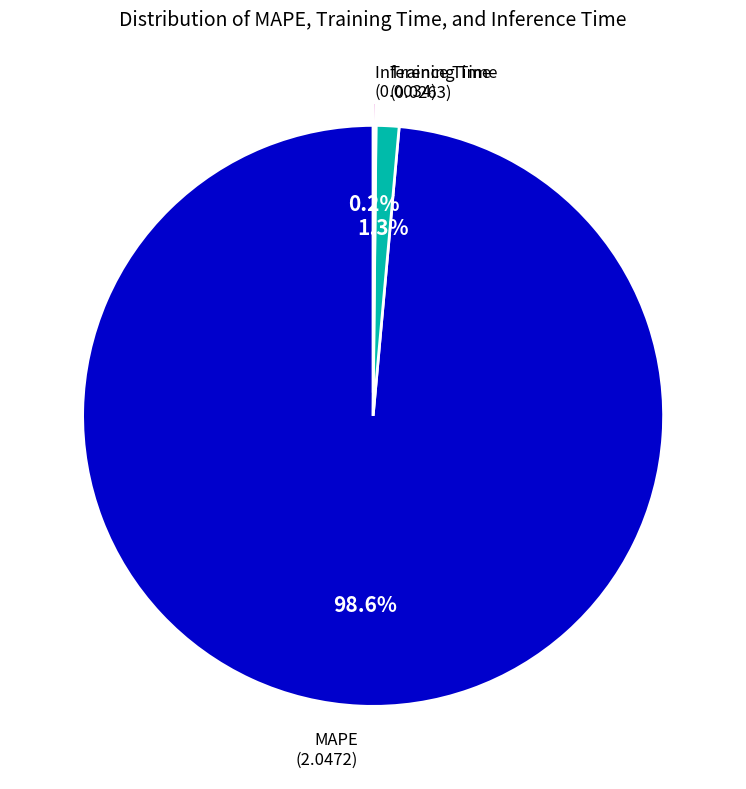

Does any single category account for the majority?

Yes